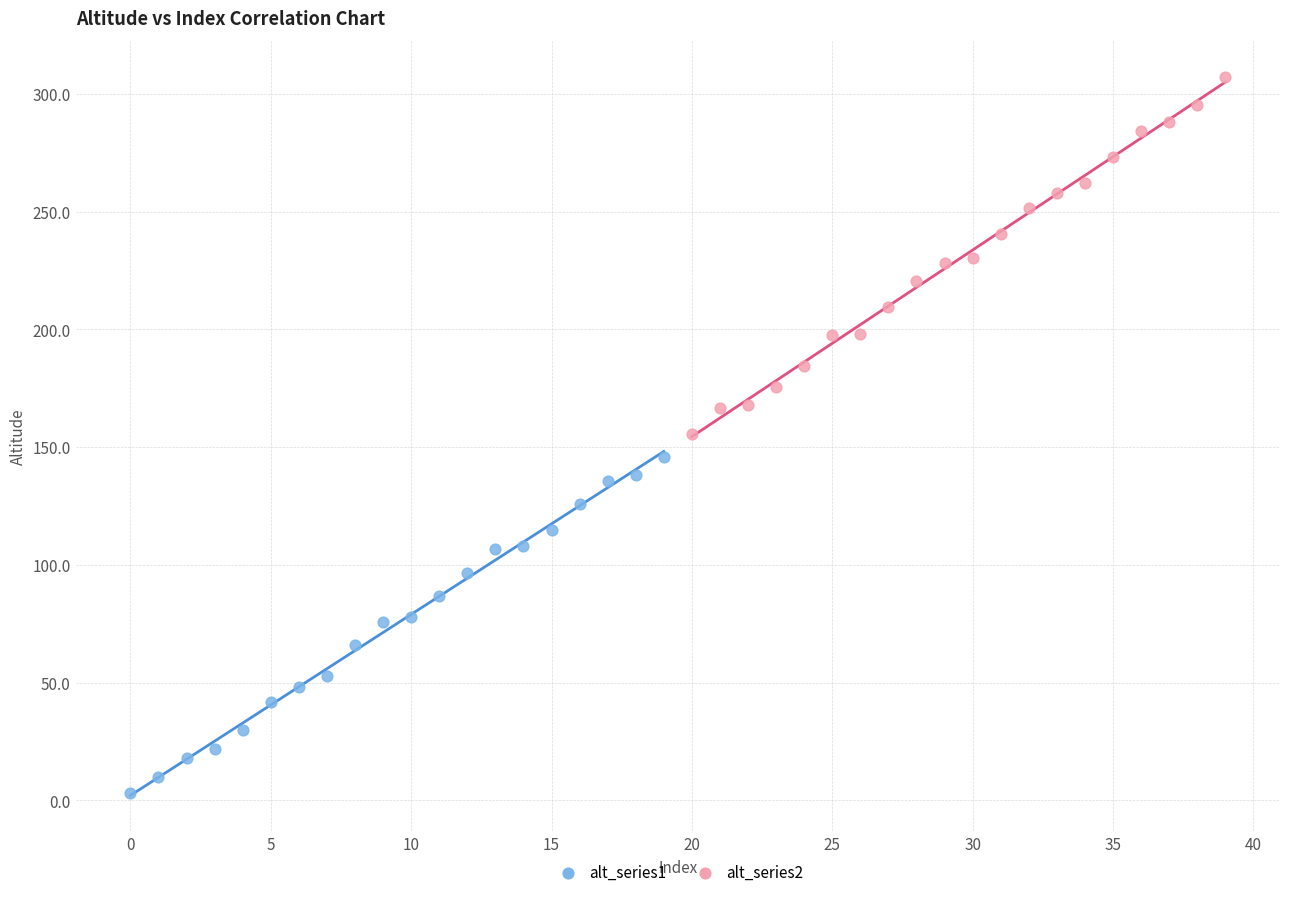

Which series reaches the minimum Y coordinate?

alt_series1